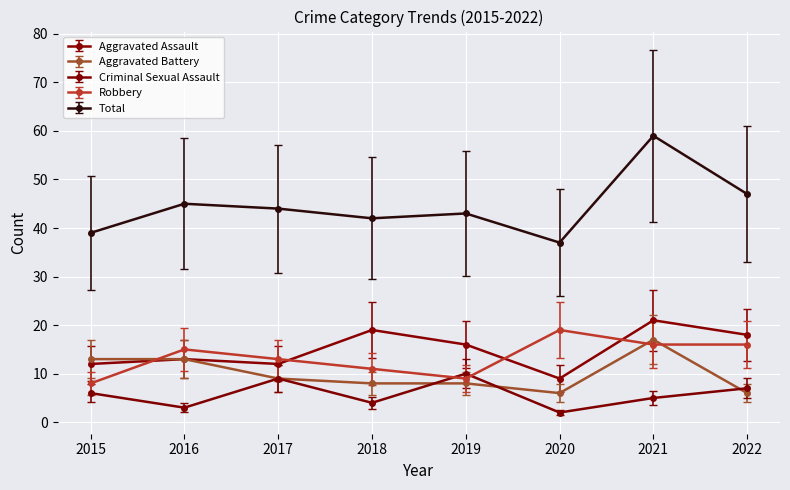

How many series are shown in this chart?

5